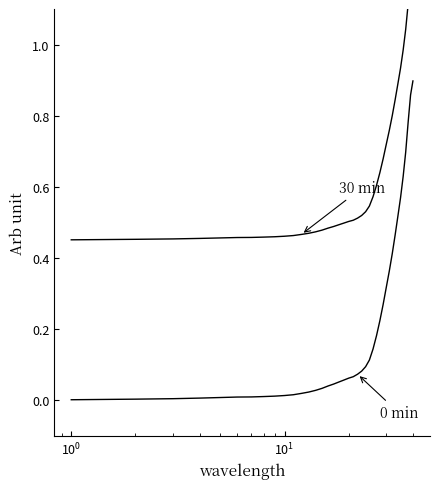

Which series has the largest total across all categories?

30 min